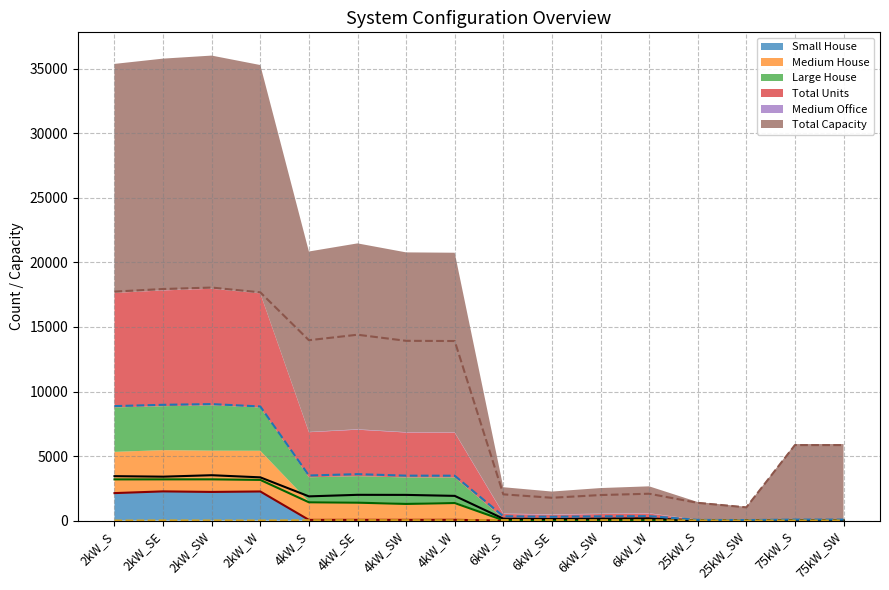

Reading left to right, what are all the values shown in this chart?

Small House: 2kW_S=2131	2kW_SE=2264	2kW_SW=2221	2kW_W=2257	4kW_S=56	4kW_SE=58	4kW_SW=58	4kW_W=61	6kW_S=0	6kW_SE=0	6kW_SW=0	6kW_W=0	25kW_S=0	25kW_SW=0	75kW_S=0	75kW_SW=0
Medium House: 2kW_S=3194	2kW_SE=3196	2kW_SW=3197	2kW_W=3154	4kW_S=1420	4kW_SE=1389	4kW_SW=1292	4kW_W=1362	6kW_S=28	6kW_SE=28	6kW_SW=31	6kW_W=29	25kW_S=0	25kW_SW=0	75kW_S=0	75kW_SW=0
Large House: 2kW_S=3444	2kW_SE=3404	2kW_SW=3516	2kW_W=3351	4kW_S=1878	4kW_SE=1997	4kW_SW=1992	4kW_W=1916	6kW_S=149	6kW_SE=124	6kW_SW=150	6kW_W=171	25kW_S=0	25kW_SW=0	75kW_S=0	75kW_SW=0
Total Units: 2kW_S=8871	2kW_SE=8971	2kW_SW=9027	2kW_W=8842	4kW_S=3494	4kW_SE=3600	4kW_SW=3482	4kW_W=3478	6kW_S=339	6kW_SE=295	6kW_SW=330	6kW_W=347	25kW_S=55	25kW_SW=41	75kW_S=78	75kW_SW=78
Medium Office: 2kW_S=0	2kW_SE=14	2kW_SW=11	2kW_W=6	4kW_S=24	4kW_SE=33	4kW_SW=28	4kW_W=24	6kW_S=36	6kW_SE=34	6kW_SW=31	6kW_W=27	25kW_S=10	25kW_SW=3	75kW_S=1	75kW_SW=4
Total Capacity: 2kW_S=17742	2kW_SE=17942	2kW_SW=18054	2kW_W=17684	4kW_S=13976	4kW_SE=14400	4kW_SW=13928	4kW_W=13912	6kW_S=2034	6kW_SE=1770	6kW_SW=1980	6kW_W=2082	25kW_S=1375	25kW_SW=1025	75kW_S=5850	75kW_SW=5850